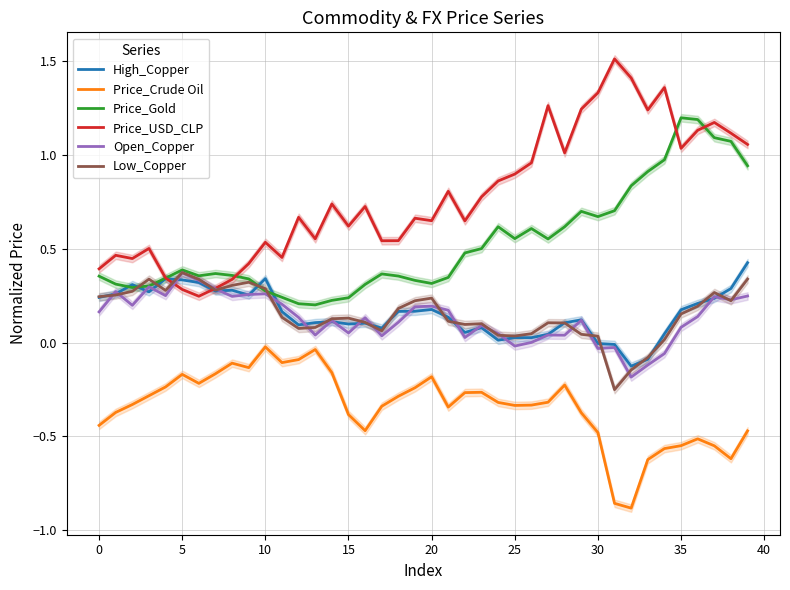

Reading left to right, what are all the values shown in this chart?

High_Copper: 0.2	0.3	0.3	0.3	0.3	0.3	0.3	0.3	0.3	0.3	0.3	0.2	0.1	0.1	0.1	0.1	0.1	0.1	0.2	0.2	0.2	0.1	0.1	0.1	0.0	0.0	0.0	0.0	0.1	0.1	-0.0	-0.0	-0.1	-0.1	0.0	0.2	0.2	0.2	0.3	0.4
Price_Crude Oil: -0.4	-0.4	-0.3	-0.3	-0.2	-0.2	-0.2	-0.2	-0.1	-0.1	-0.0	-0.1	-0.1	-0.0	-0.2	-0.4	-0.5	-0.3	-0.3	-0.2	-0.2	-0.3	-0.3	-0.3	-0.3	-0.3	-0.3	-0.3	-0.2	-0.4	-0.5	-0.9	-0.9	-0.6	-0.6	-0.5	-0.5	-0.5	-0.6	-0.5
Price_Gold: 0.4	0.3	0.3	0.3	0.3	0.4	0.4	0.4	0.4	0.3	0.3	0.2	0.2	0.2	0.2	0.2	0.3	0.4	0.4	0.3	0.3	0.3	0.5	0.5	0.6	0.6	0.6	0.6	0.6	0.7	0.7	0.7	0.8	0.9	1.0	1.2	1.2	1.1	1.1	0.9
Price_USD_CLP: 0.4	0.5	0.4	0.5	0.3	0.3	0.2	0.3	0.3	0.4	0.5	0.5	0.7	0.6	0.7	0.6	0.7	0.5	0.5	0.7	0.6	0.8	0.6	0.8	0.9	0.9	1.0	1.3	1.0	1.2	1.3	1.5	1.4	1.2	1.4	1.0	1.1	1.2	1.1	1.1
Open_Copper: 0.2	0.3	0.2	0.3	0.3	0.4	0.3	0.3	0.2	0.3	0.3	0.2	0.1	0.0	0.1	0.1	0.1	0.0	0.1	0.2	0.2	0.2	0.0	0.1	0.0	-0.0	0.0	0.0	0.0	0.1	-0.0	-0.0	-0.2	-0.1	-0.1	0.1	0.1	0.2	0.2	0.2
Low_Copper: 0.2	0.3	0.3	0.3	0.3	0.4	0.3	0.3	0.3	0.3	0.3	0.1	0.1	0.1	0.1	0.1	0.1	0.1	0.2	0.2	0.2	0.1	0.1	0.1	0.0	0.0	0.0	0.1	0.1	0.0	0.0	-0.3	-0.1	-0.1	0.0	0.2	0.2	0.3	0.2	0.3